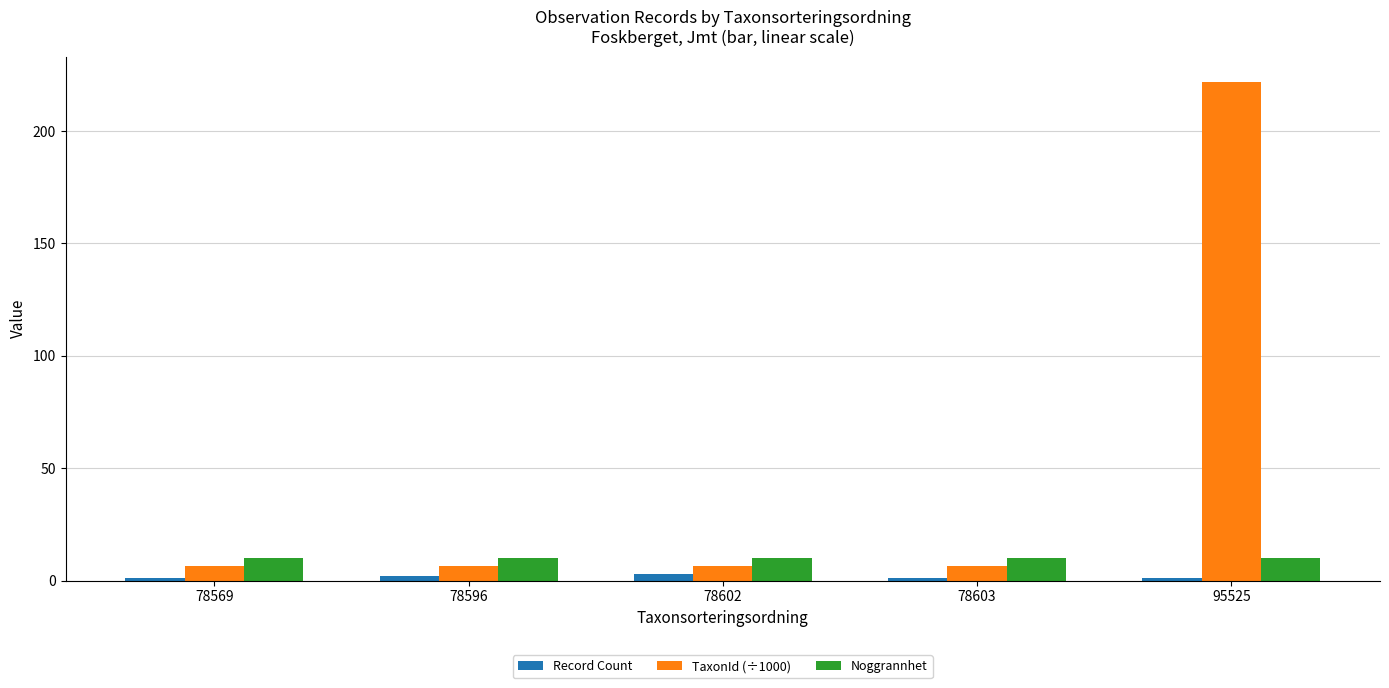

What are all the series names shown in the legend?

Record Count, TaxonId (÷1000), Noggrannhet